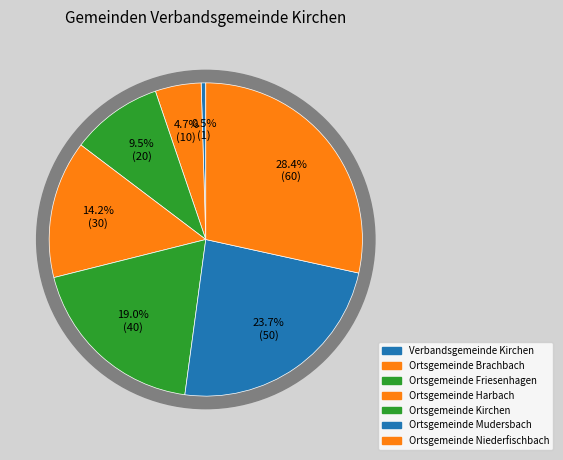

To the nearest percent, what is the difference between the Verbandsgemeinde Kirchen and Ortsgemeinde Brachbach slice percentages?

4%